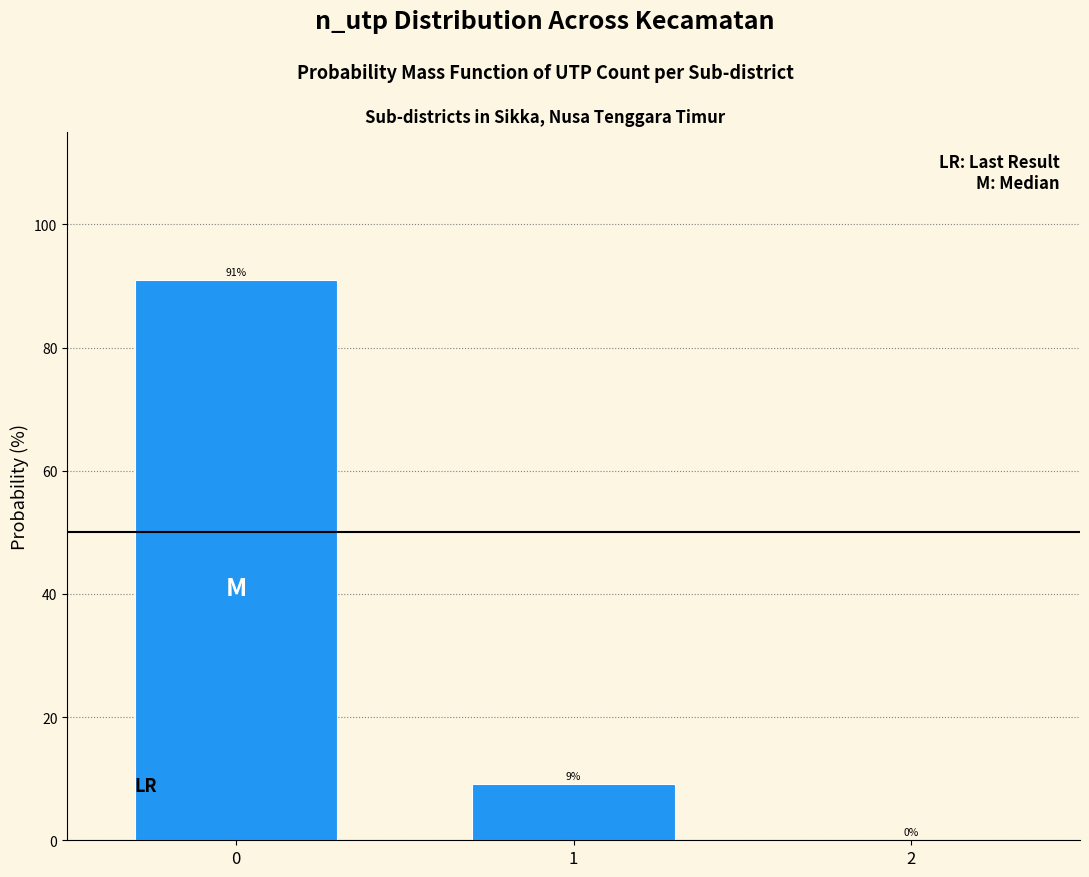

Read the value at 0.

90.9